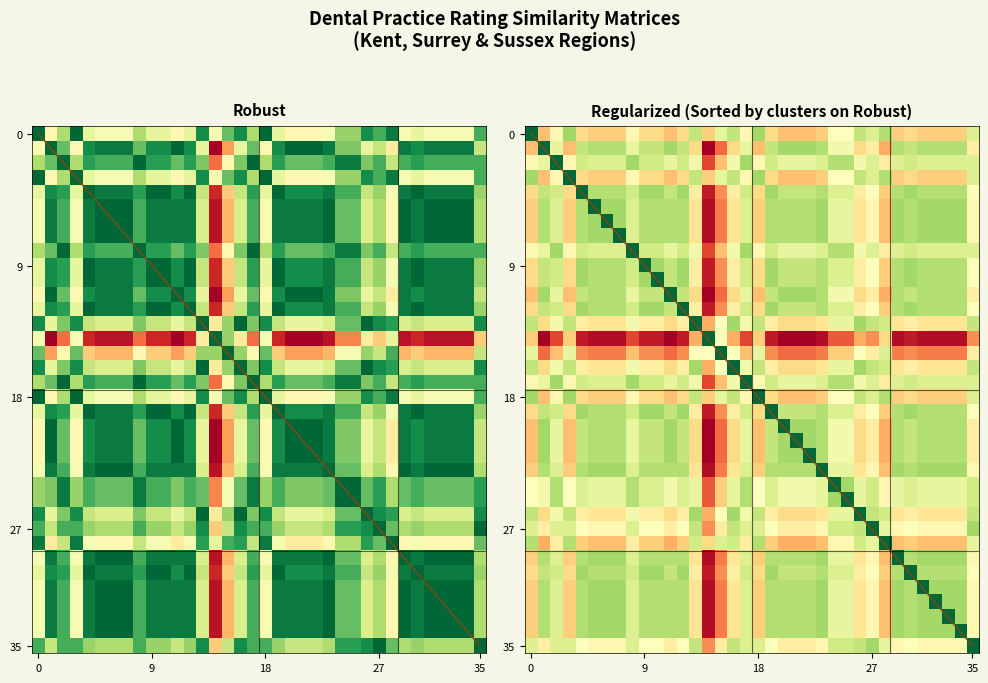

What is the total value across all series at 34?

20.8